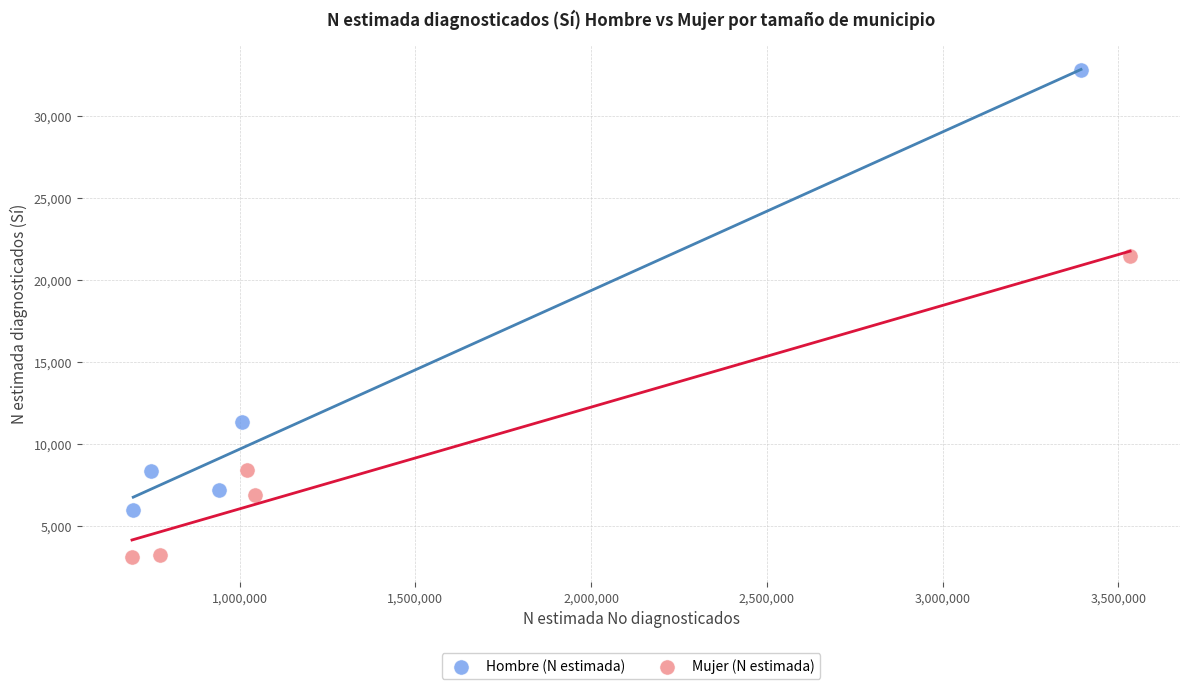

Which series reaches the minimum Y coordinate?

Mujer (N estimada)